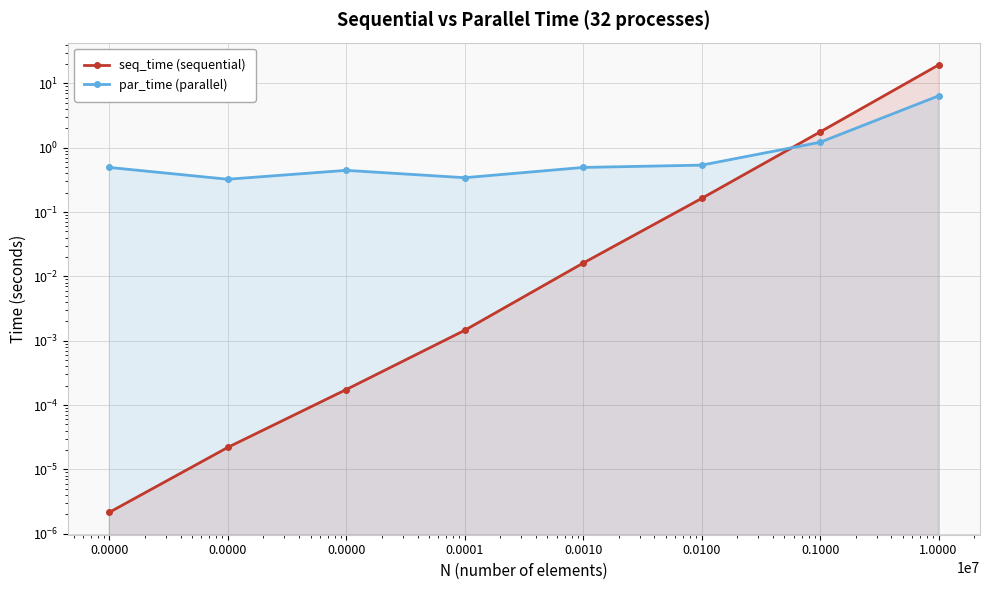

True or false: seq_time (sequential) has a value of 0.0 at 0.0010.

False